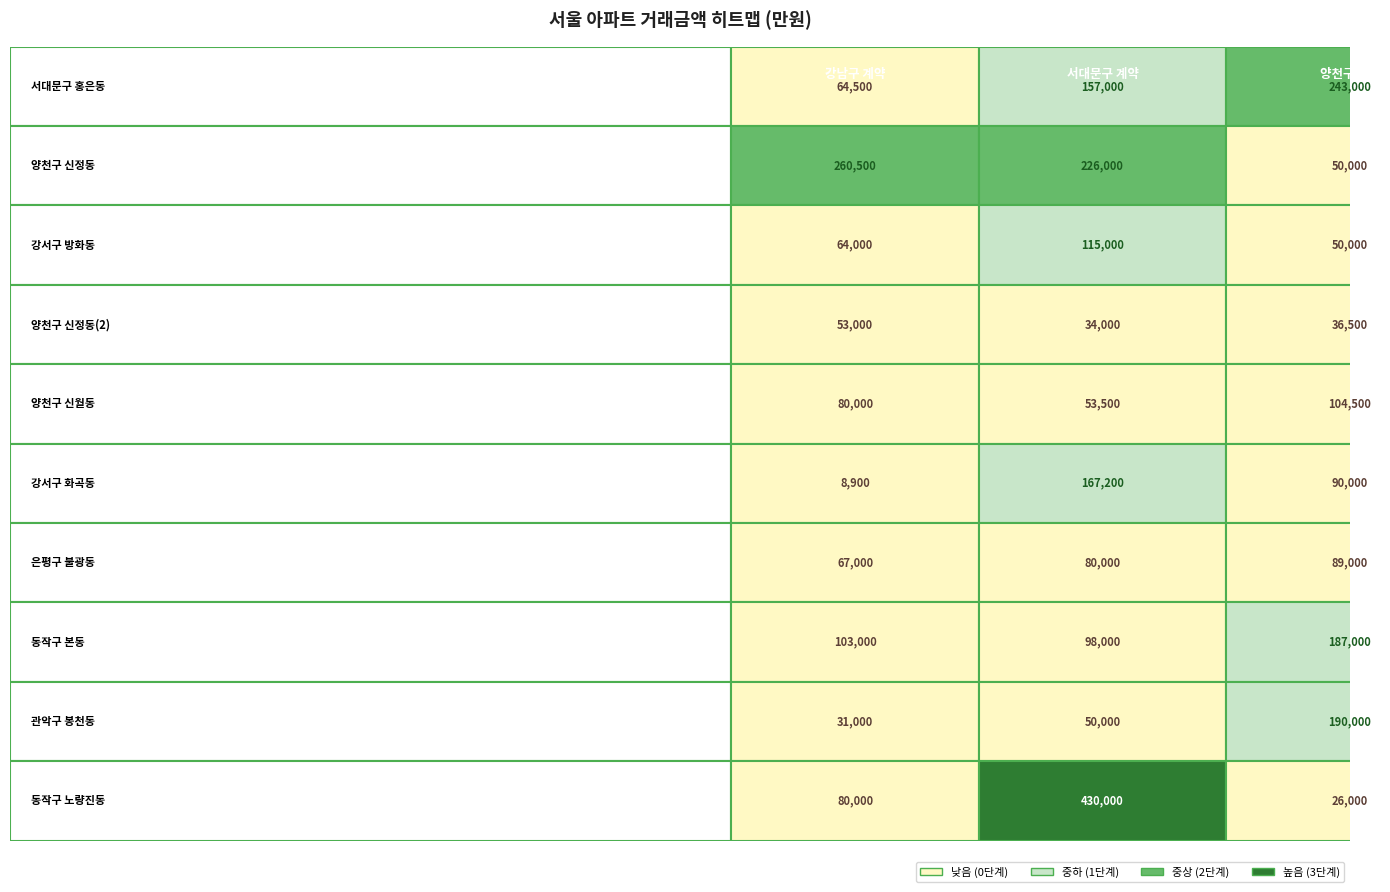

Rank the series by their average value, from lowest to highest.

강남구, 양천구, 서대문구